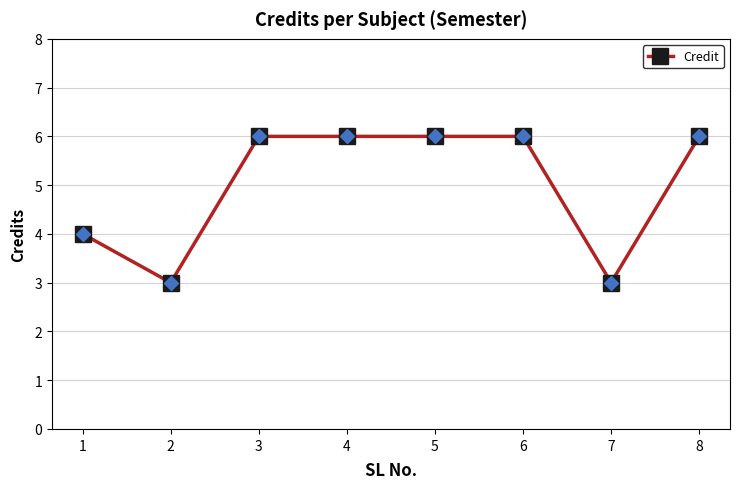

What is the maximum value shown in the chart?

6